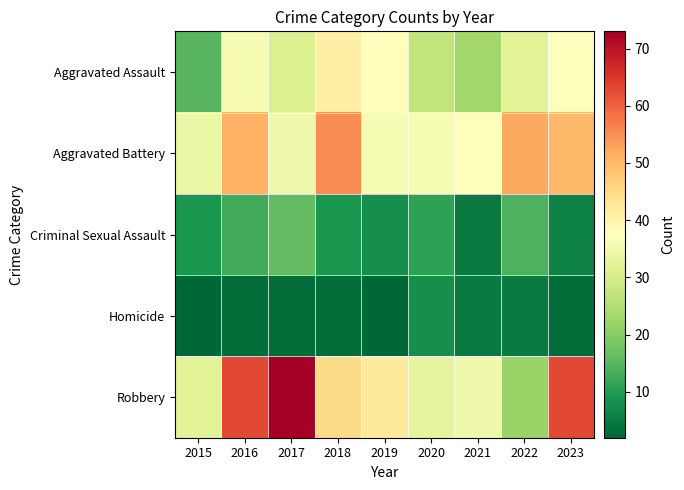

What is the total value across all series at 2017?

158